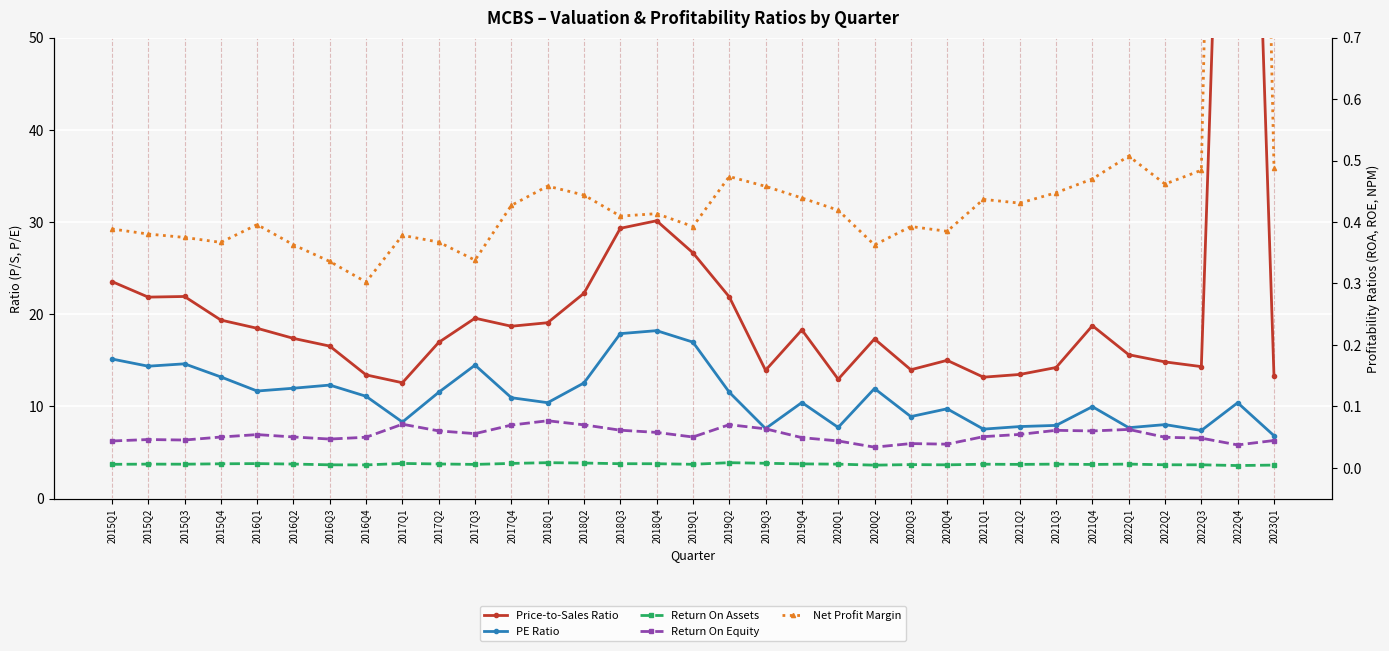

True or false: Return On Equity and PE Ratio intersect in this chart.

False